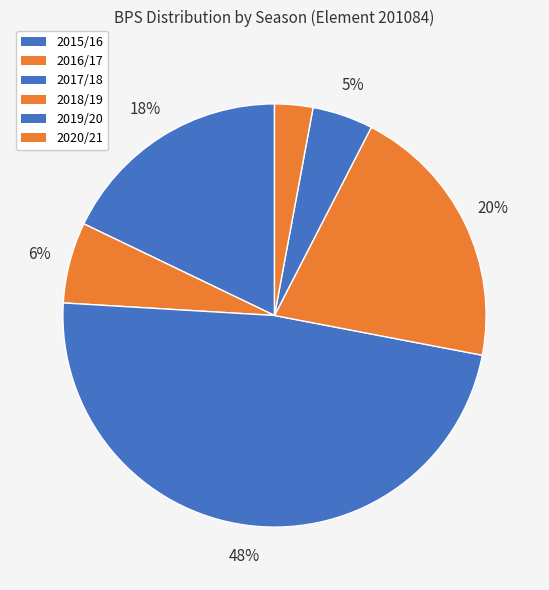

Which category has the biggest portion of the pie?

2017/18